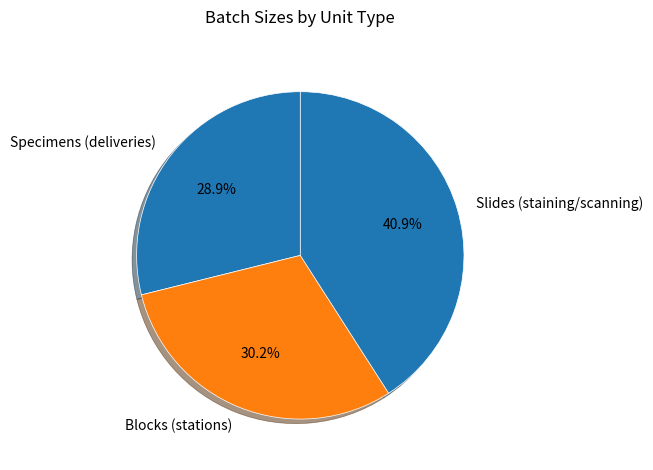

Which category has the smallest portion of the pie?

Specimens (deliveries)